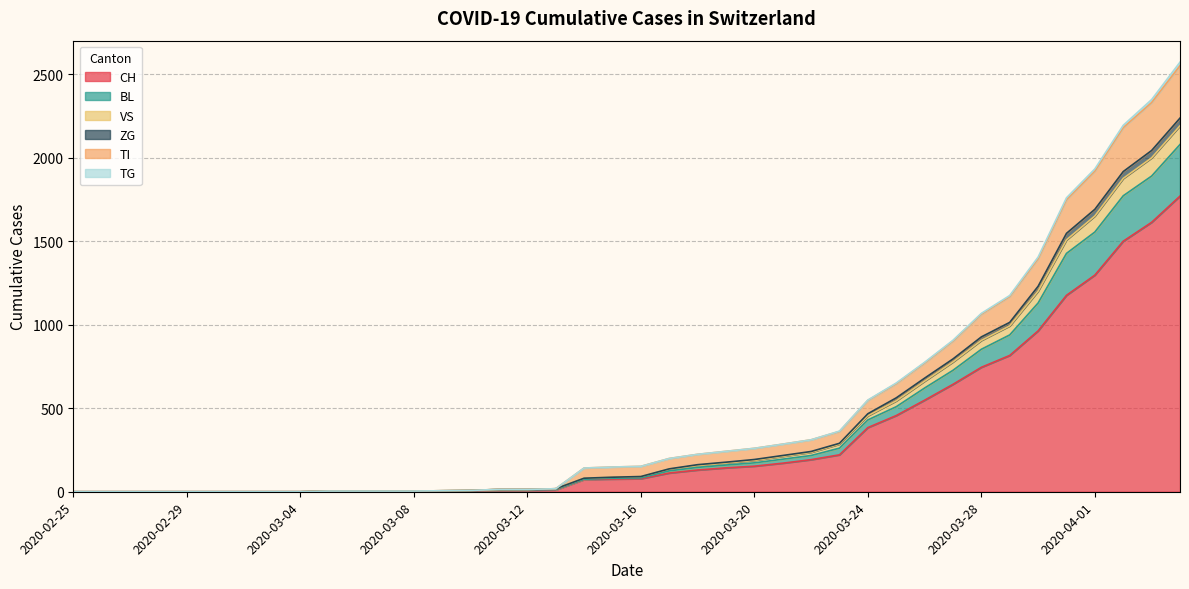

Does the chart have visible grid lines?

Yes